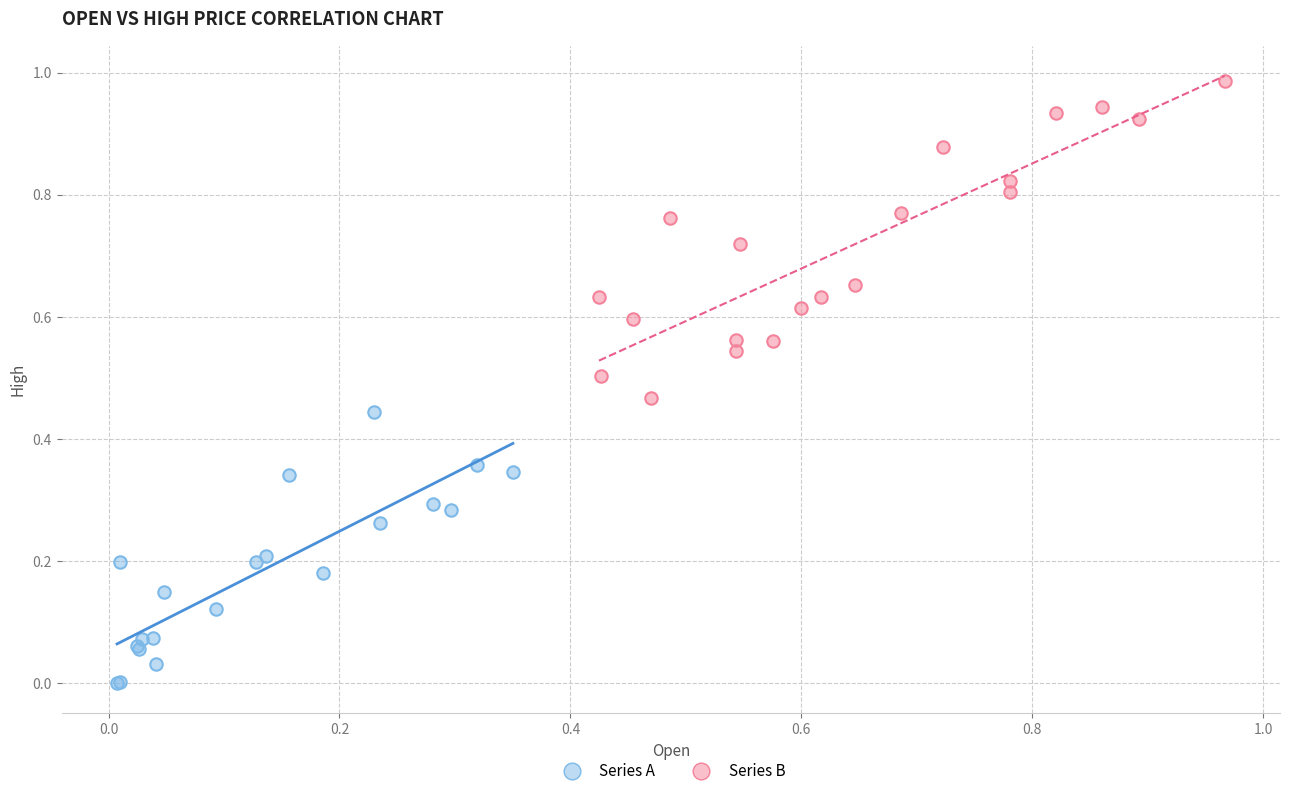

Which series contains the highest Y value?

Series B